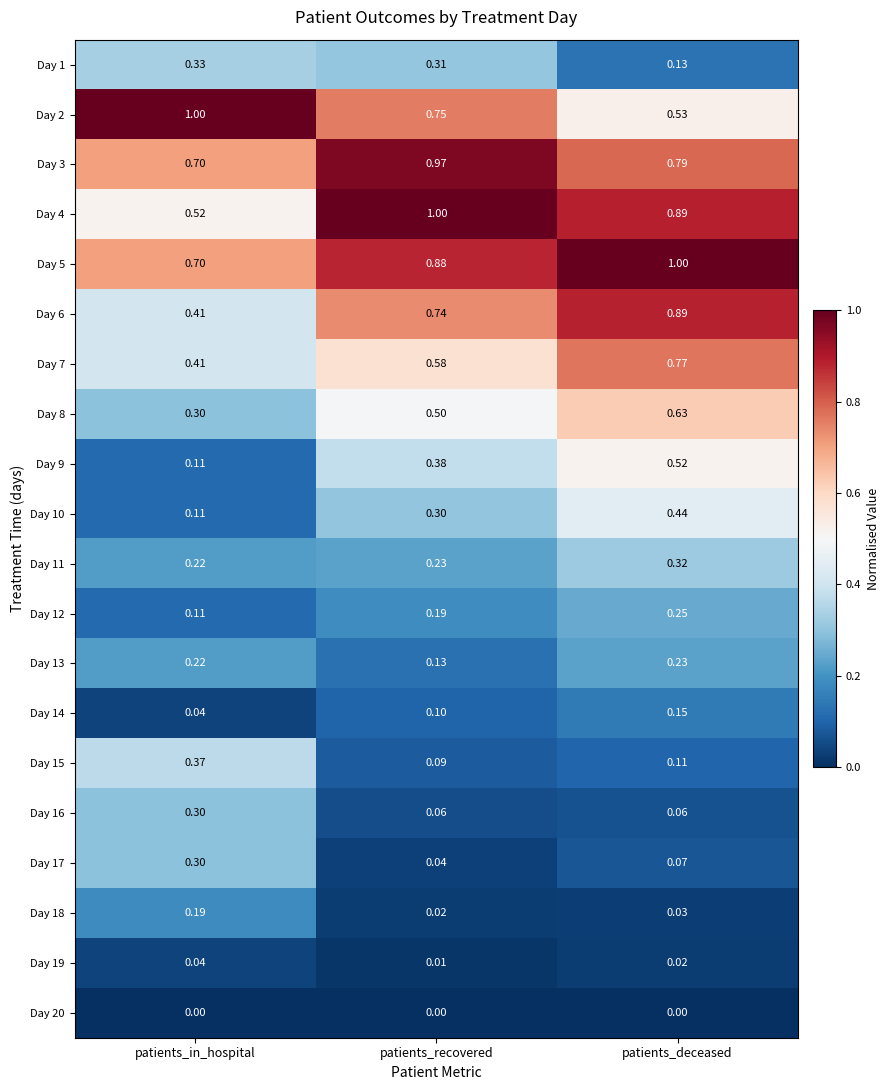

Rank the categories by Day 13 value from highest to lowest.

patients_deceased, patients_in_hospital, patients_recovered